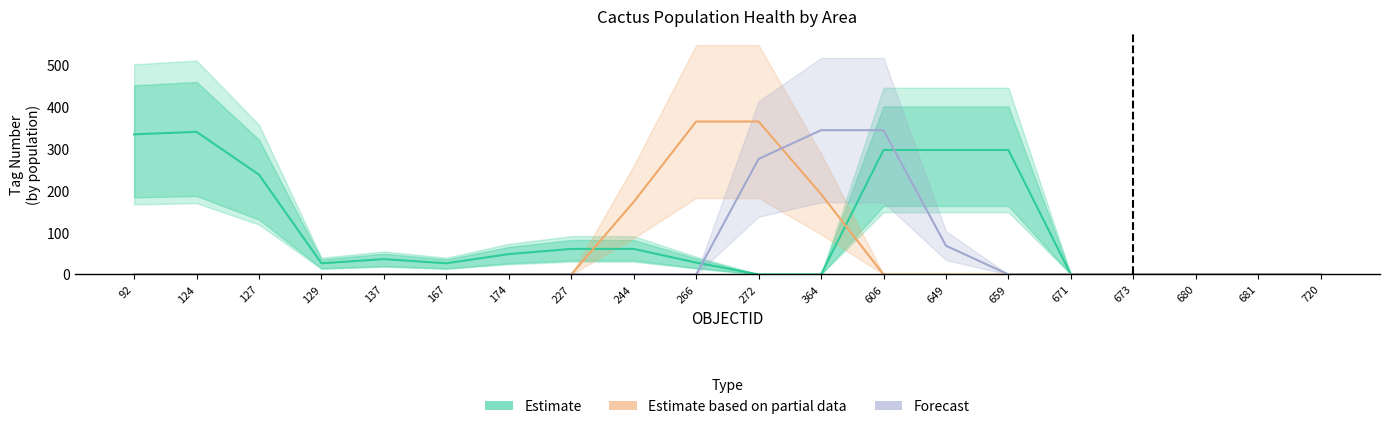

At which label does Estimate first exceed 36?

92